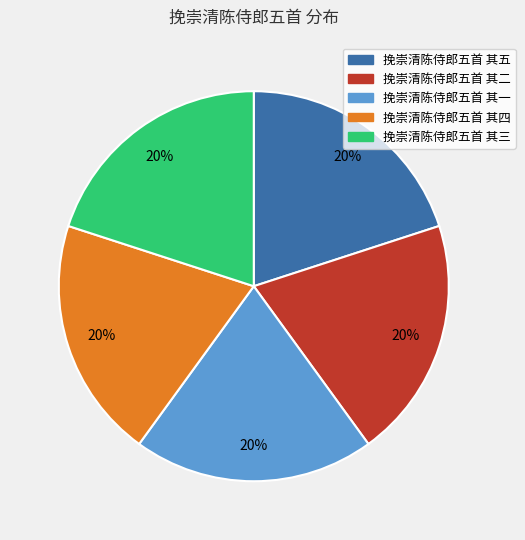

What percentage is the 挽崇清陈侍郎五首 其一 slice, to the nearest percent?

20%